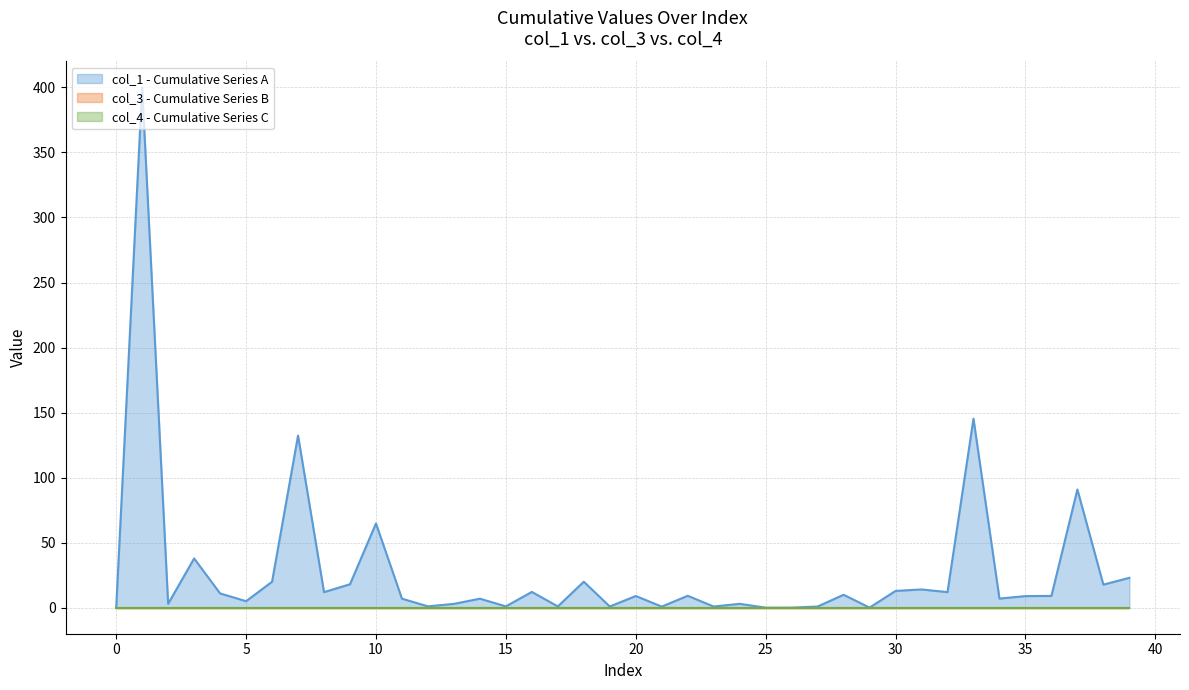

Reading left to right, transcribe all the data shown in this chart.

col_1: 0=0.0	1=399.9	2=3.0	3=37.9	4=11.0	5=5.0	6=20.0	7=132.3	8=12.0	9=18.0	10=64.8	11=6.9	12=1.1	13=3.0	14=6.9	15=1.0	16=12.1	17=1.0	18=20.0	19=0.9	20=9.0	21=0.9	22=9.2	23=0.9	24=3.0	25=0.0	26=0.1	27=0.9	28=10.0	29=0.1	30=12.9	31=14.0	32=12.0	33=145.3	34=7.0	35=8.9	36=9.1	37=90.9	38=17.7	39=23.0
col_3: 0=0.0	1=0.0	2=0.0	3=0.0	4=0.0	5=0.0	6=0.0	7=0.0	8=0.0	9=0.0	10=0.0	11=0.0	12=0.0	13=0.0	14=0.0	15=0.0	16=0.0	17=0.0	18=0.0	19=0.0	20=0.0	21=0.0	22=0.0	23=0.0	24=0.0	25=0.0	26=0.0	27=0.0	28=0.0	29=0.0	30=0.0	31=0.0	32=0.0	33=0.0	34=0.0	35=0.0	36=0.0	37=0.0	38=0.0	39=0.0
col_4: 0=0.0	1=0.0	2=0.0	3=0.0	4=0.0	5=0.0	6=0.0	7=0.0	8=0.0	9=0.0	10=0.0	11=0.0	12=0.0	13=0.0	14=0.0	15=0.0	16=0.0	17=0.0	18=0.0	19=0.0	20=0.0	21=0.0	22=0.0	23=0.0	24=0.0	25=0.0	26=0.0	27=0.0	28=0.0	29=0.0	30=0.0	31=0.0	32=0.0	33=0.0	34=0.0	35=0.0	36=0.0	37=0.0	38=0.0	39=0.0